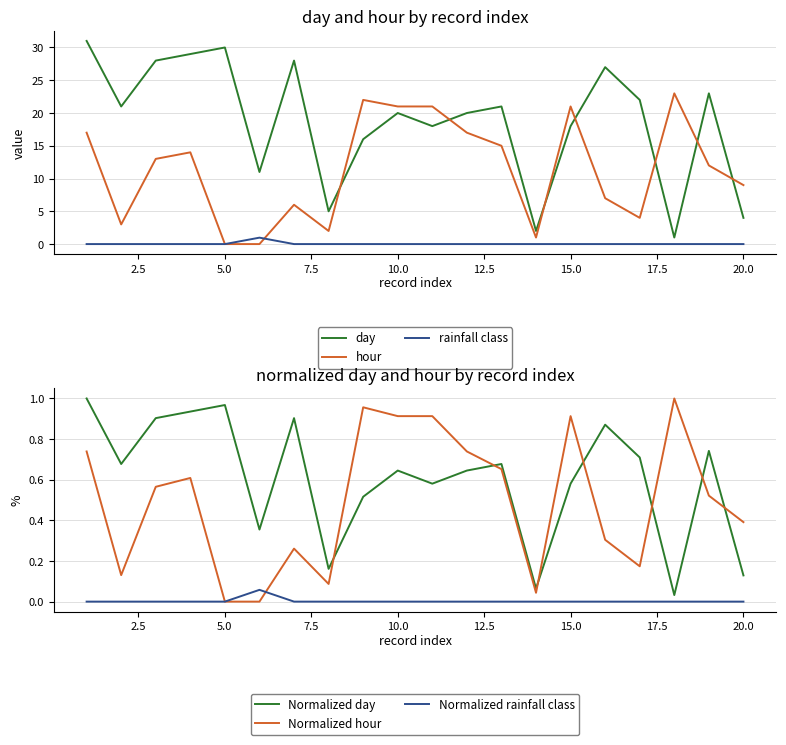

True or false: day and rainfall class cross at least once.

False